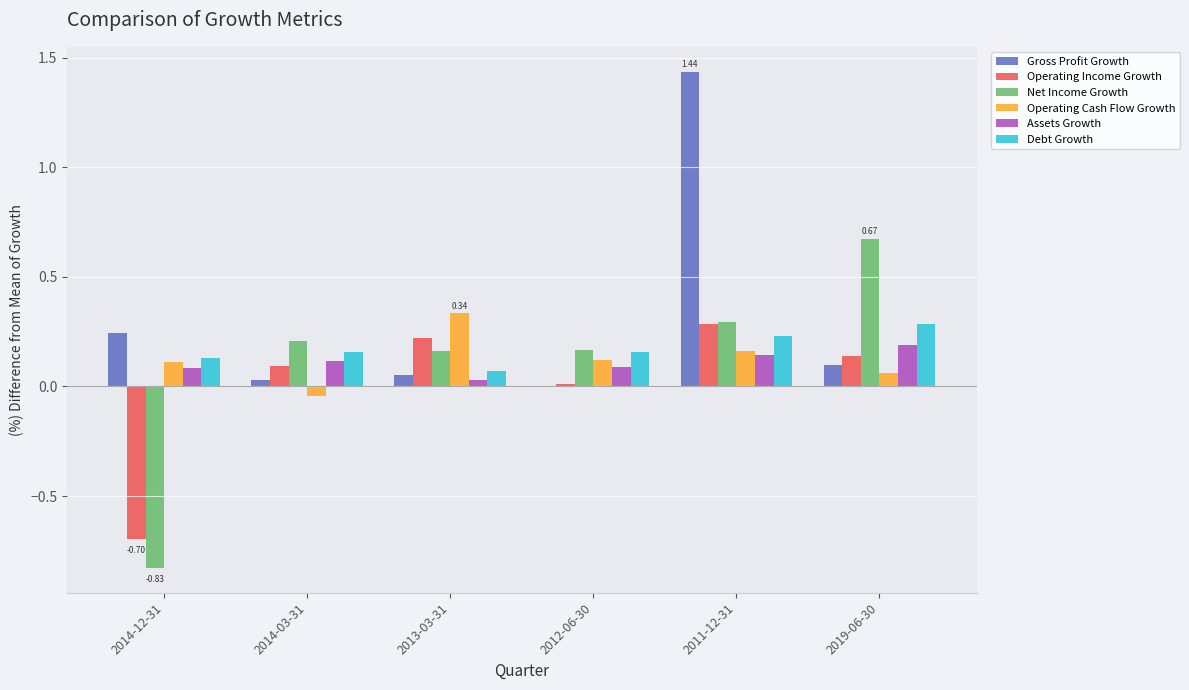

At which category is the sum across all series the highest?

2011-12-31